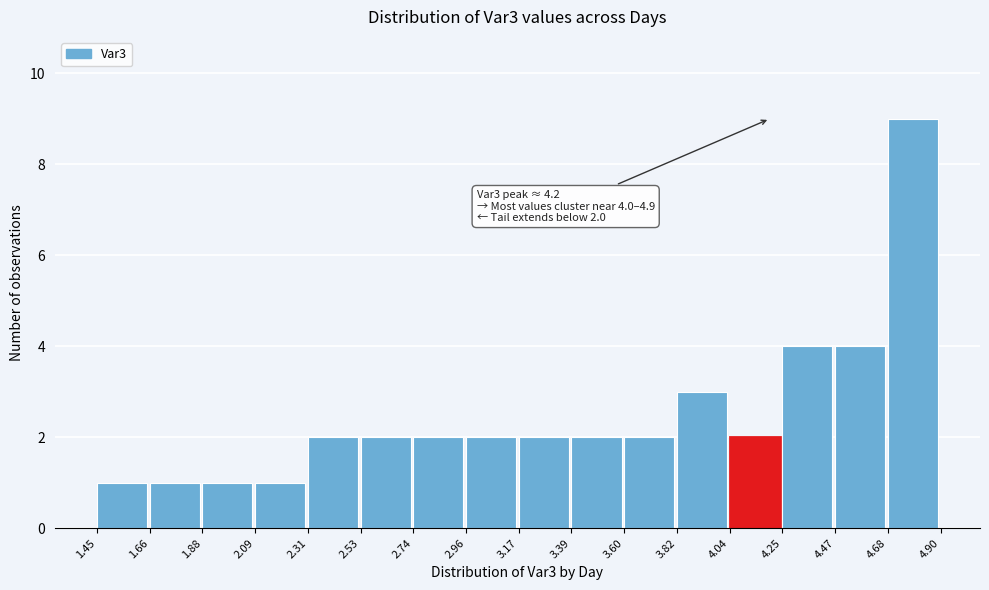

Over which range of the x-axis is the bar tallest?

4.68 to 4.90